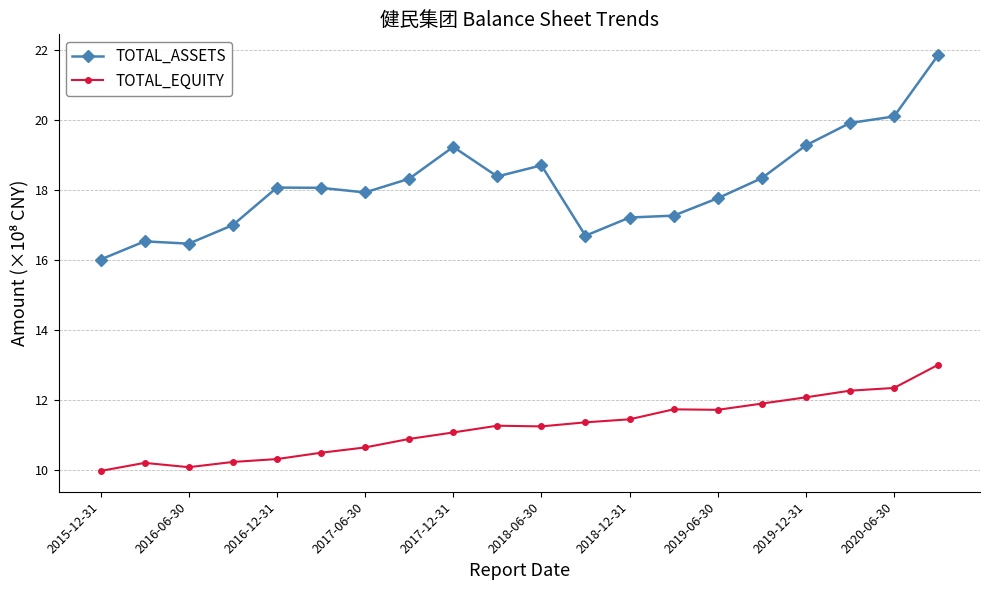

What is the difference between the maximum and minimum values in the TOTAL_ASSETS series?

5.8